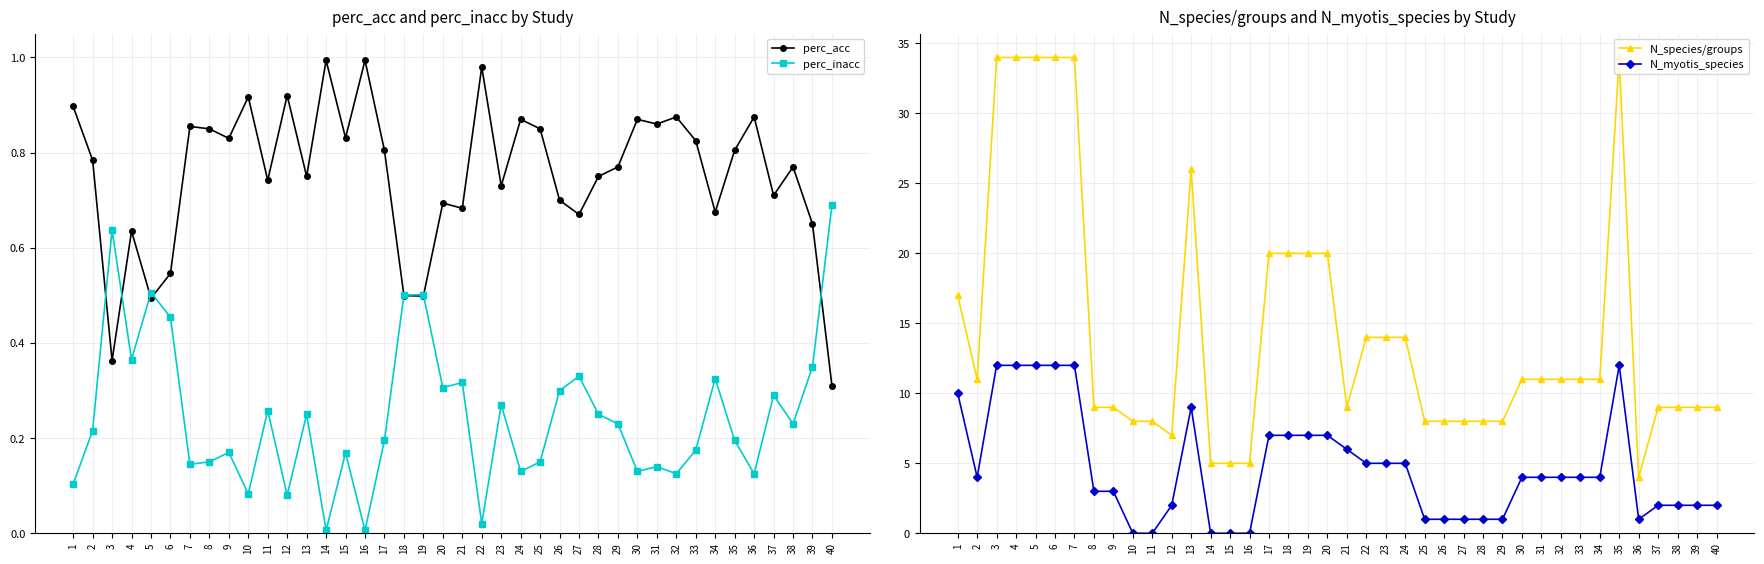

Which category has the lowest value across all series?

10